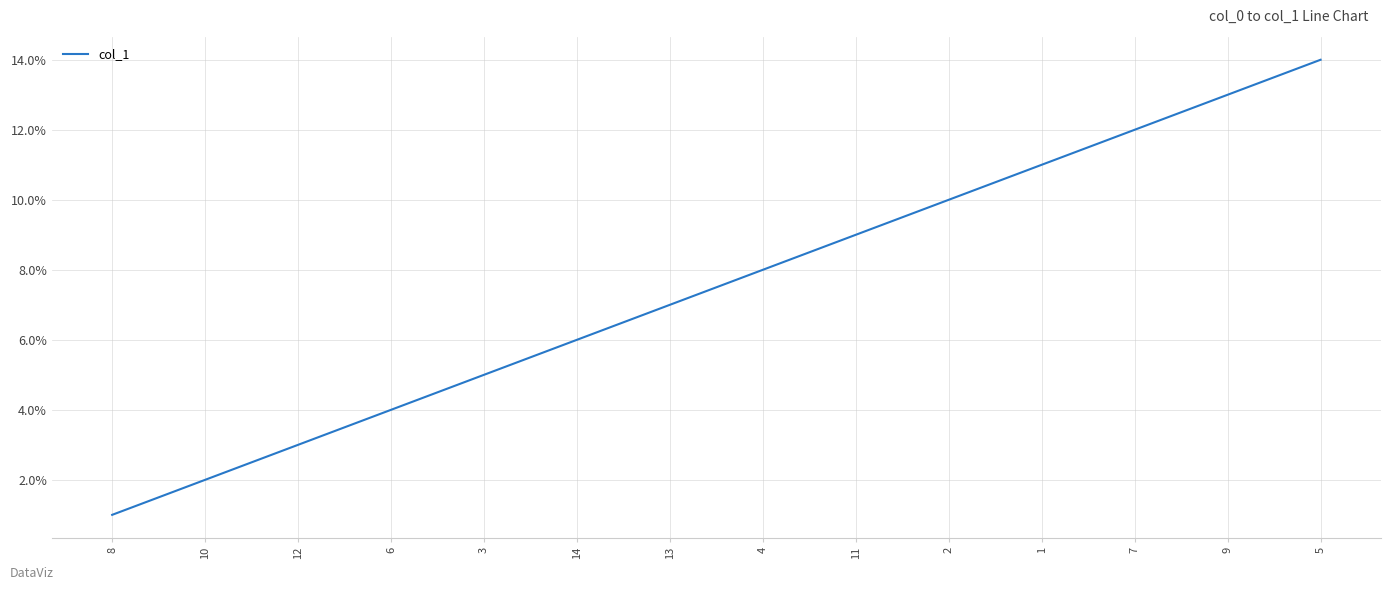

List the labels in order of value, smallest first.

8, 10, 12, 6, 3, 14, 13, 4, 11, 2, 1, 7, 9, 5